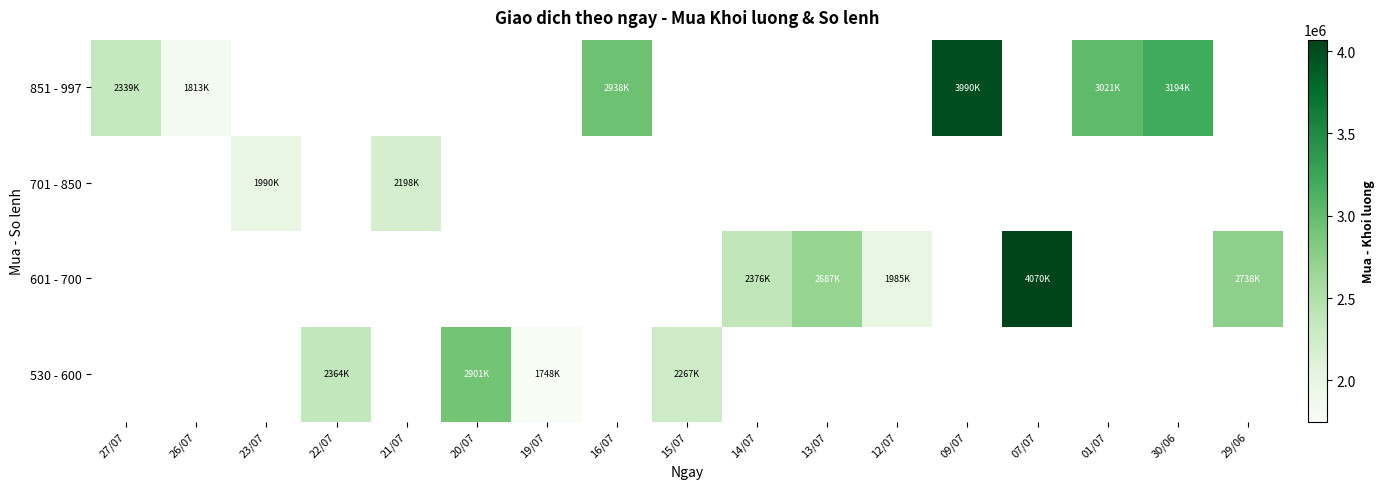

How many distinct data groups are displayed?

4